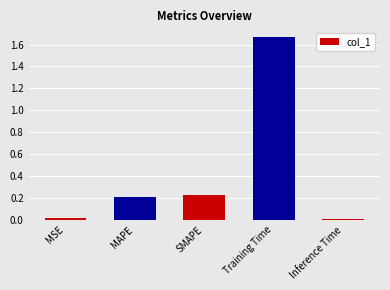

The chart shows a value of 0.1 at MAPE. True or false?

False